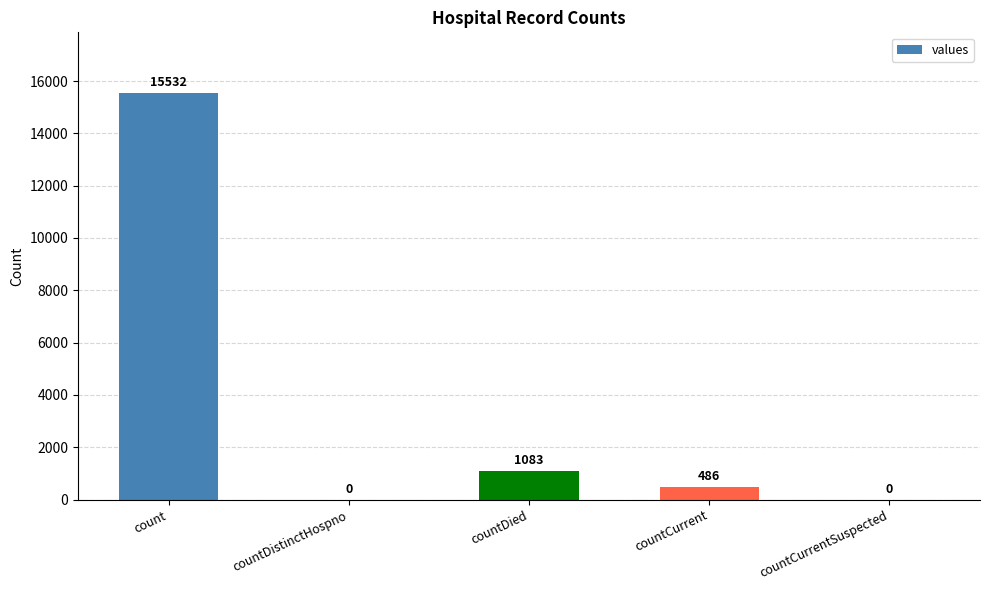

True or false: the data shows 1083 at countDied.

True